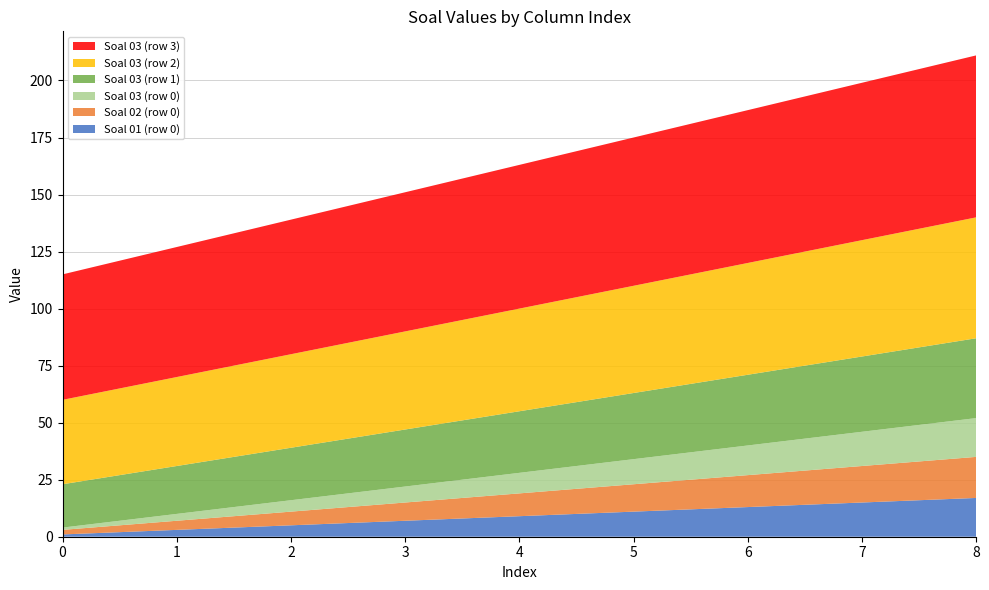

Reading left to right, transcribe all the data shown in this chart.

Soal 01 (row 0): 0=1	1=3	2=5	3=7	4=9	5=11	6=13	7=15	8=17
Soal 02 (row 0): 0=2	1=4	2=6	3=8	4=10	5=12	6=14	7=16	8=18
Soal 03 (row 0): 0=1	1=3	2=5	3=7	4=9	5=11	6=13	7=15	8=17
Soal 03 (row 1): 0=19	1=21	2=23	3=25	4=27	5=29	6=31	7=33	8=35
Soal 03 (row 2): 0=37	1=39	2=41	3=43	4=45	5=47	6=49	7=51	8=53
Soal 03 (row 3): 0=55	1=57	2=59	3=61	4=63	5=65	6=67	7=69	8=71